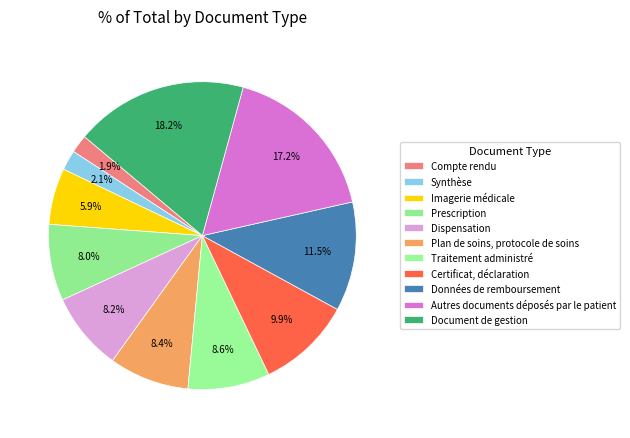

To the nearest percent, what percentage of the pie is Document de gestion?

18%